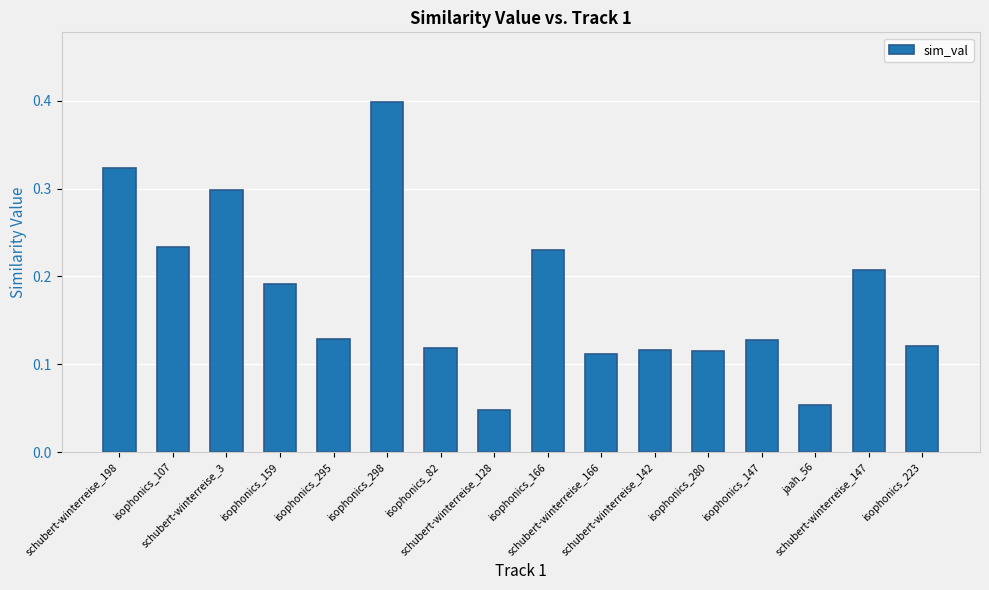

What is the change in value from schubert-winterreise_198 to schubert-winterreise_128?

-0.3